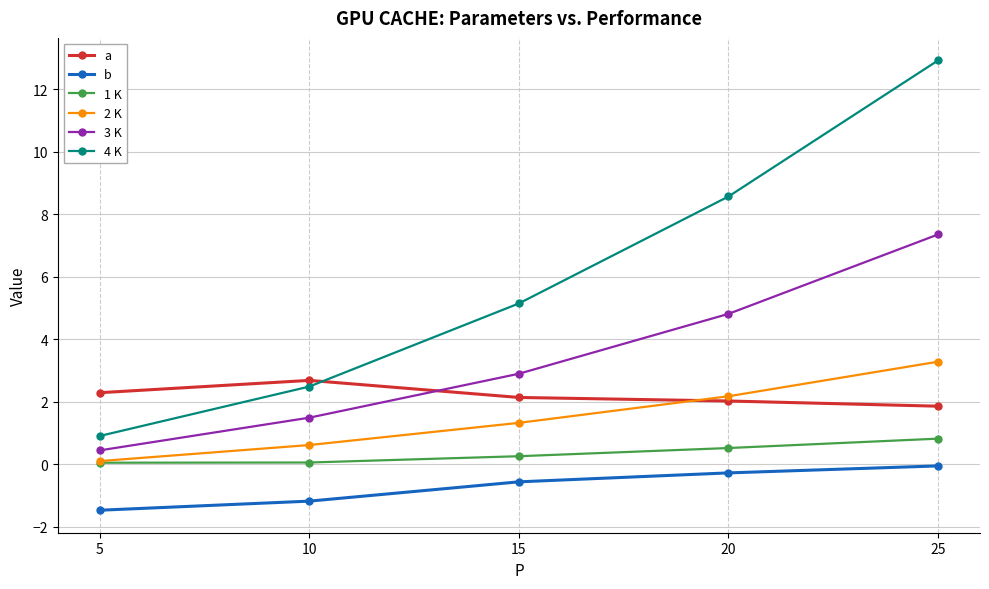

Which series has the largest range (max minus min)?

4 K